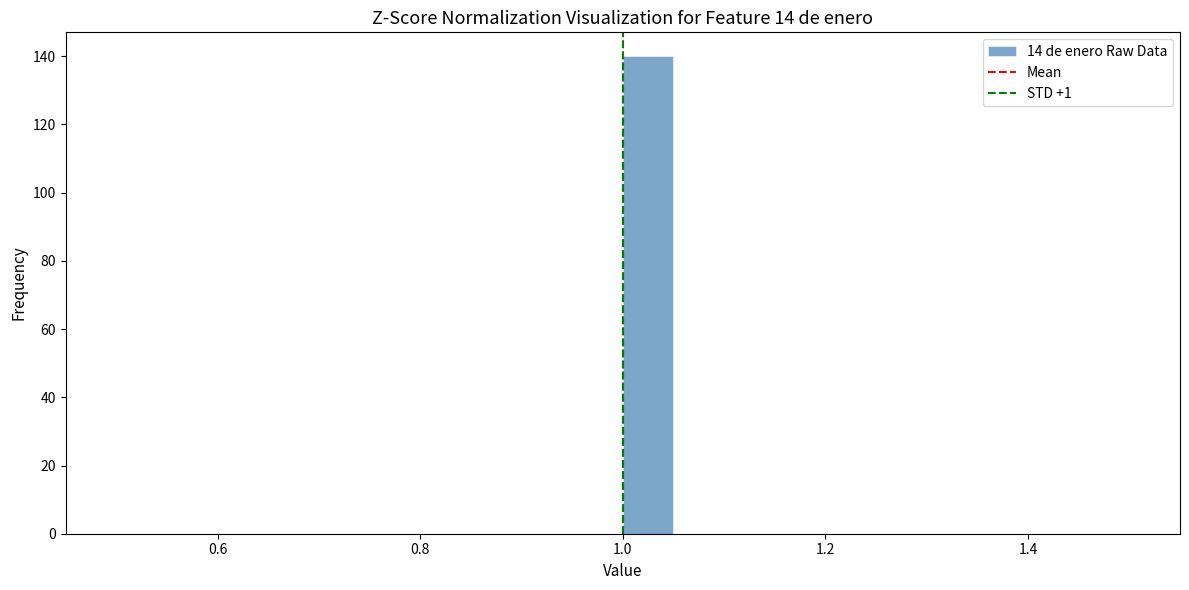

Around what value on the x-axis is the tallest bar? Give the approximate position of its centre, as read against the axis.

1.02